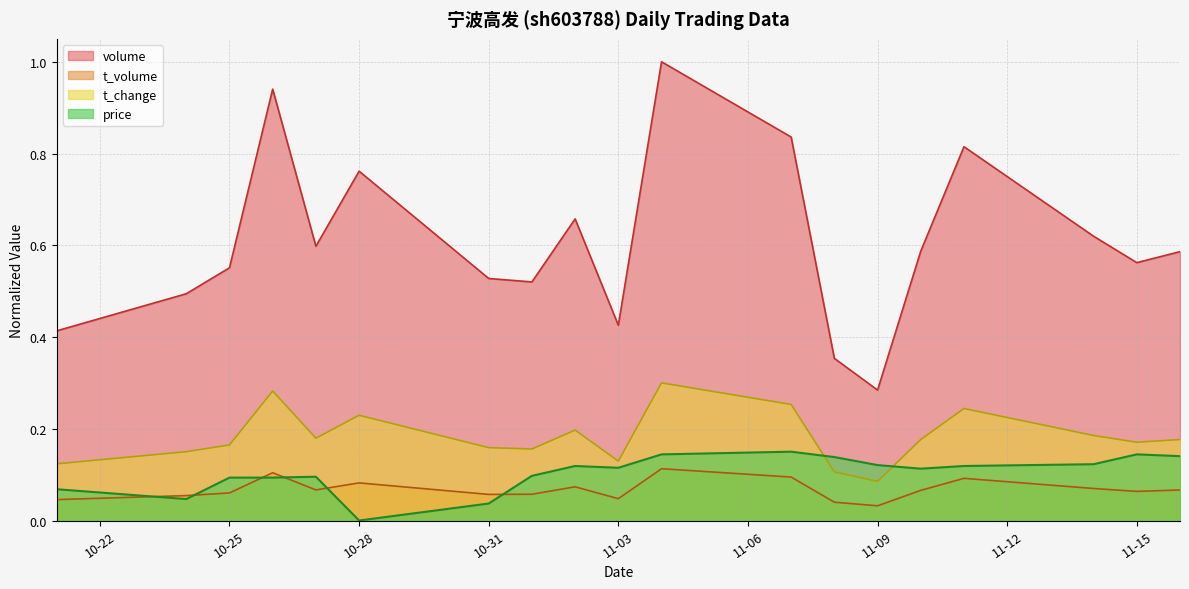

Which category has the highest value across all series?

2022-11-04